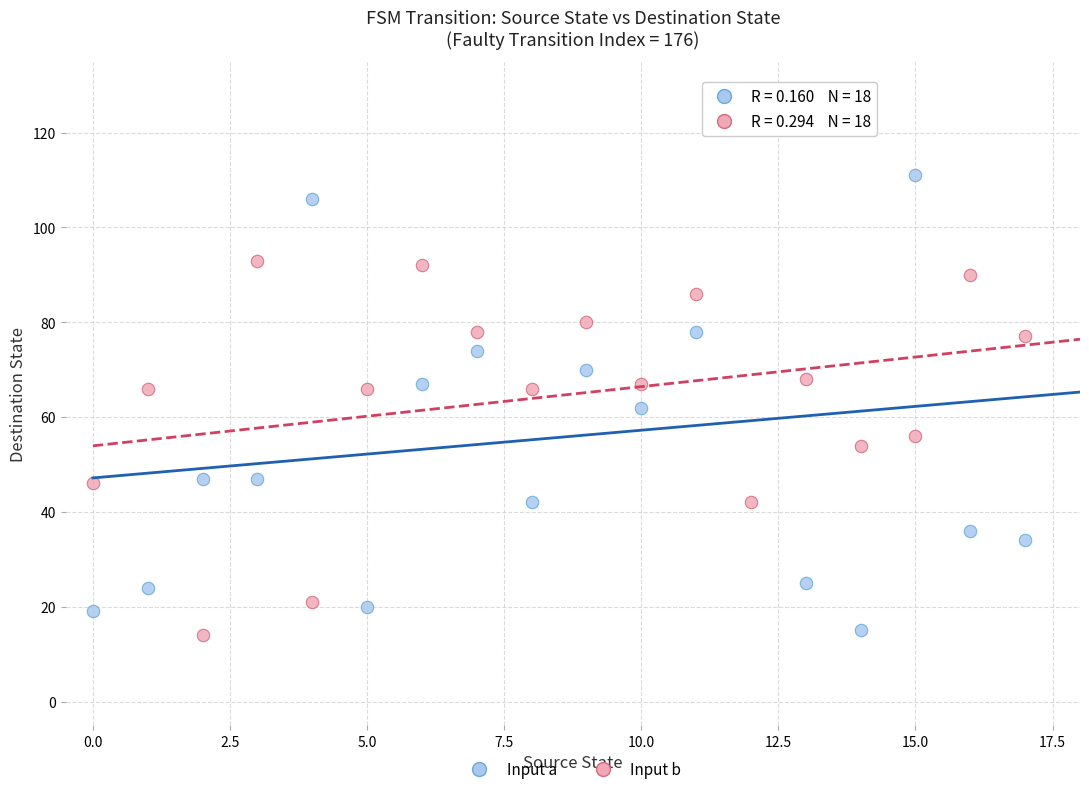

Across all data points, what is the range of Y values (max minus min)?

112